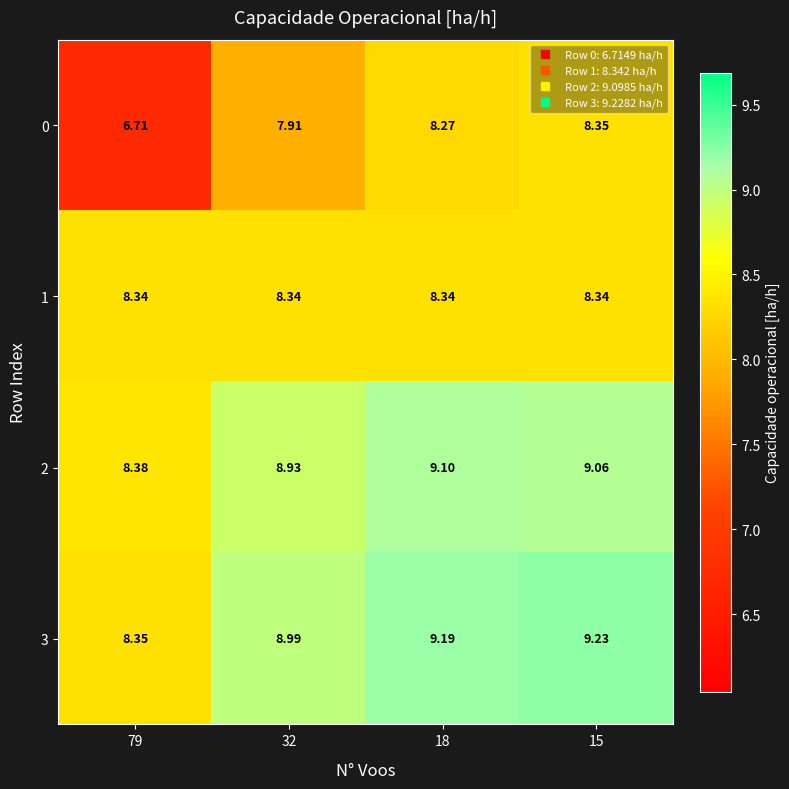

Is the value of 1 at 32 greater than the value of 3 at 32?

No